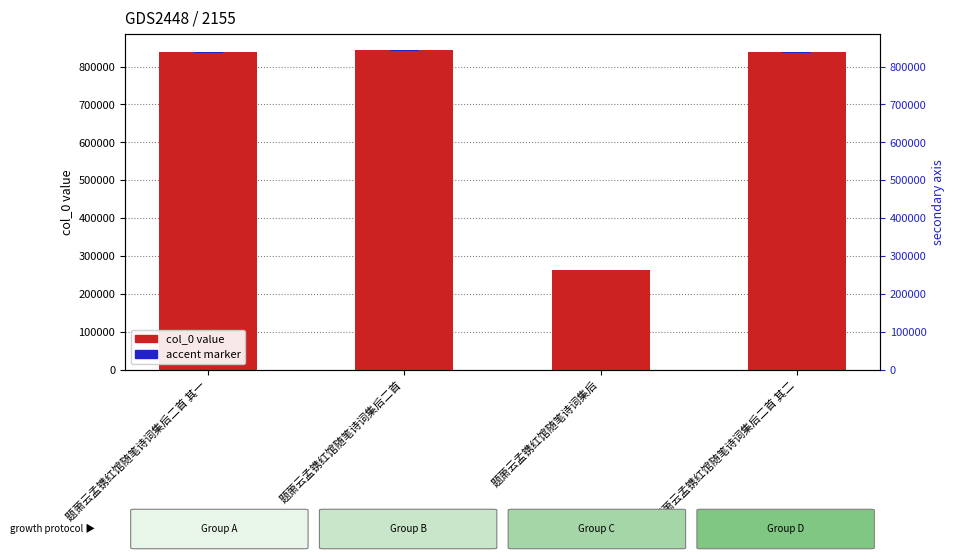

Reading left to right, extract all data points from this chart.

col_0 value: 题萧云孟镌红馆随笔诗词集后二首 其一=839436.0	题萧云孟镌红馆随笔诗词集后二首=843569.0	题萧云孟镌红馆随笔诗词集后=263171.0	题萧云孟镌红馆随笔诗词集后二首 其二=839437.0
accent marker: 题萧云孟镌红馆随笔诗词集后二首 其一=2518.3	题萧云孟镌红馆随笔诗词集后二首=2530.7	题萧云孟镌红馆随笔诗词集后=789.5	题萧云孟镌红馆随笔诗词集后二首 其二=2518.3